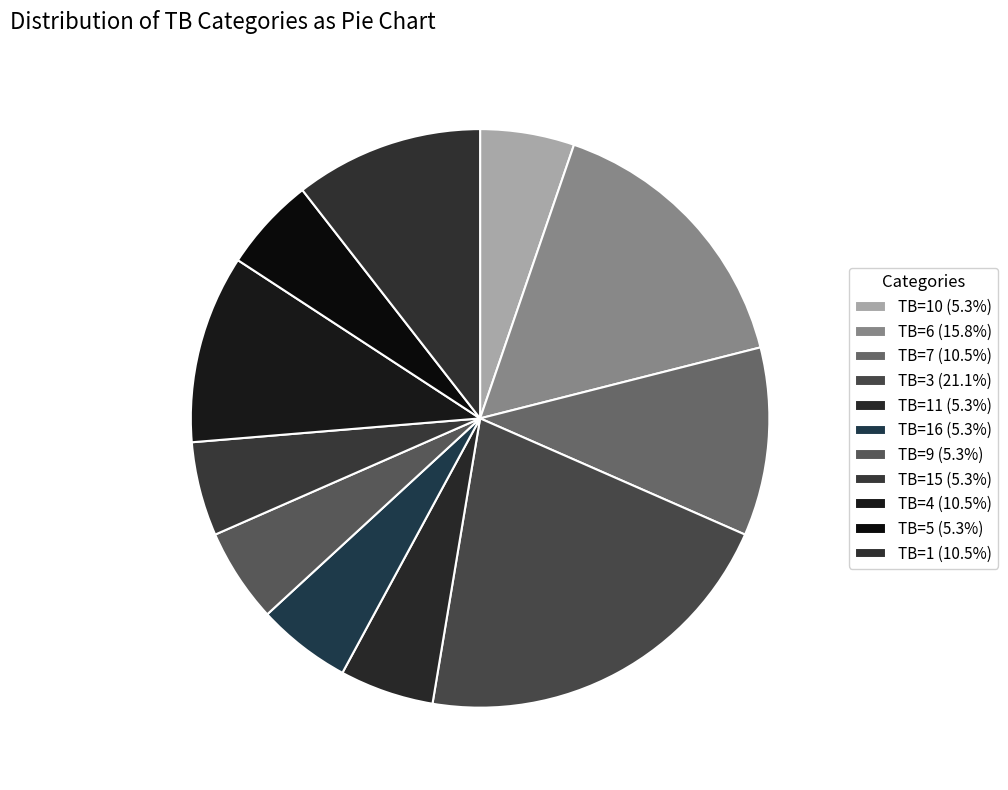

Count the number of slices in the pie.

11